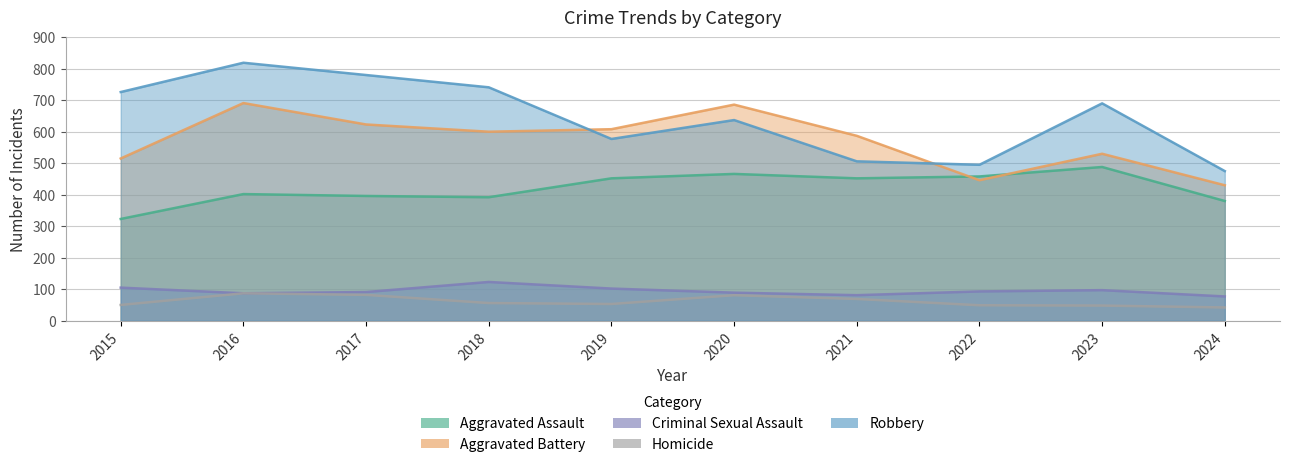

What is the maximum value shown in the chart?

819